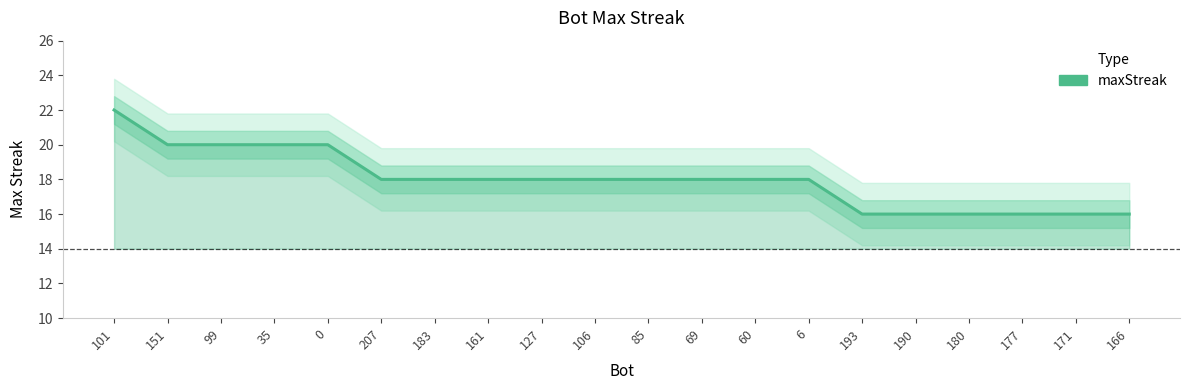

Between 171 and 177, which is larger?

171